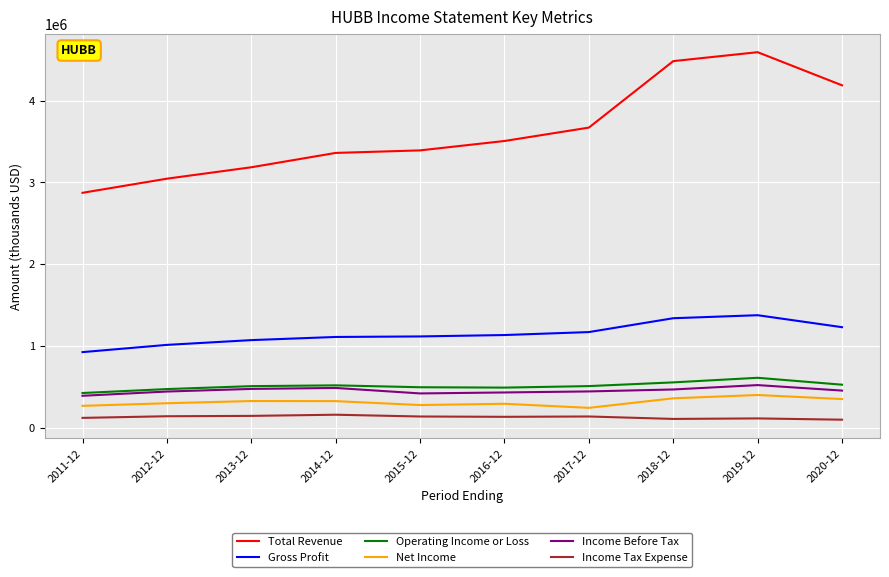

Between 2016-12 and 2019-12, which series saw the biggest shift?

Total Revenue